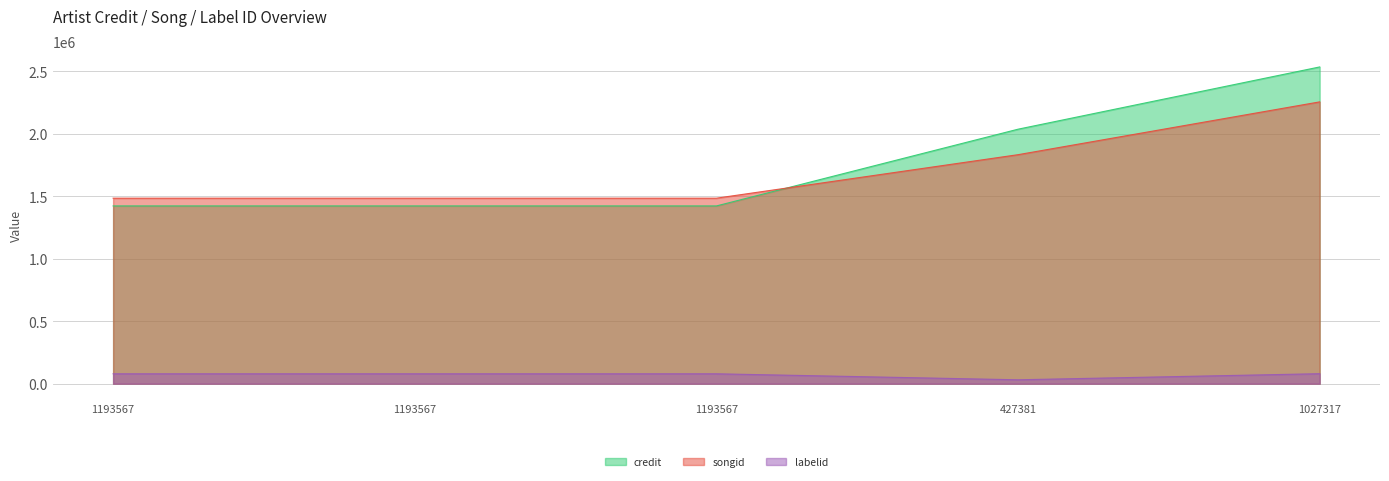

What is the average value of the songid series?

1708491